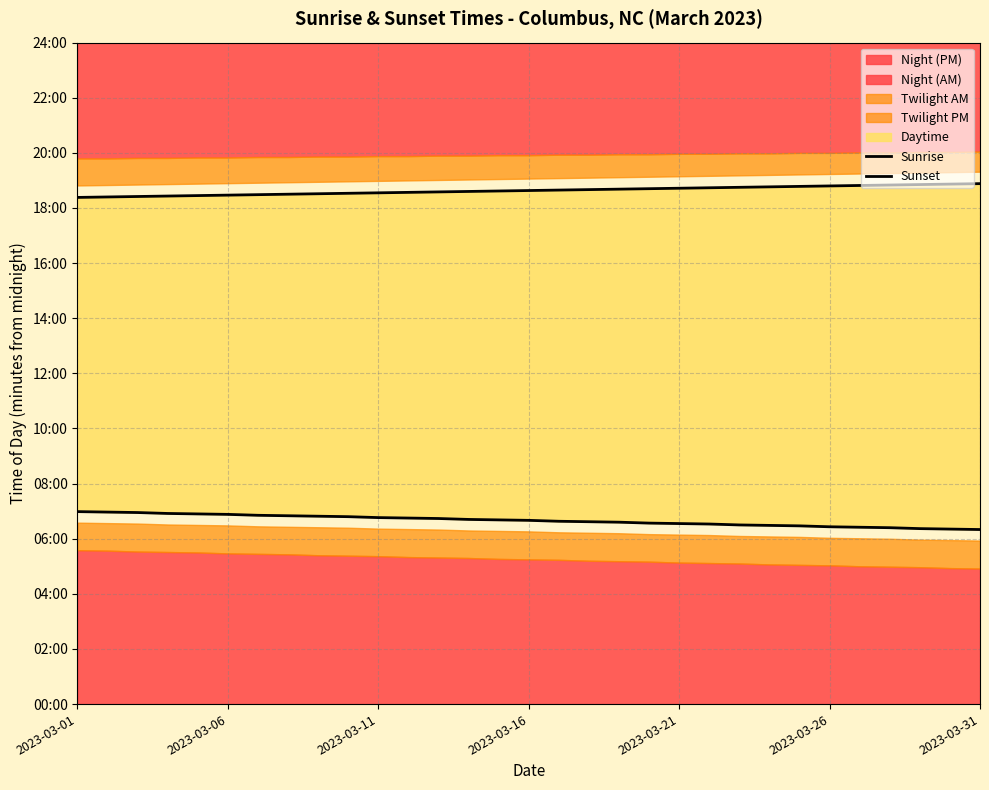

What is the difference between the highest and lowest values at 17?

723